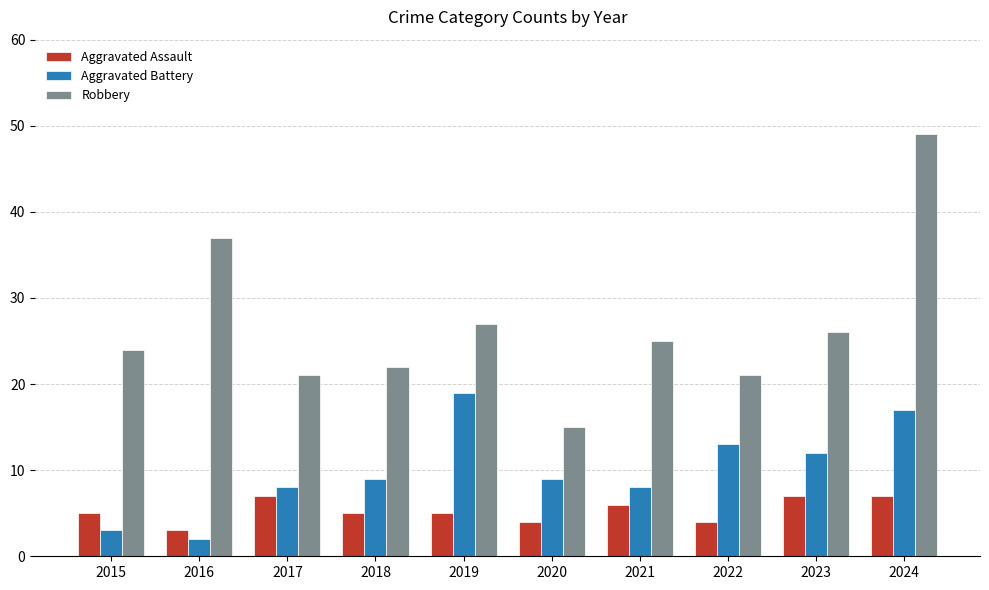

Which series has the largest total across all categories?

Robbery